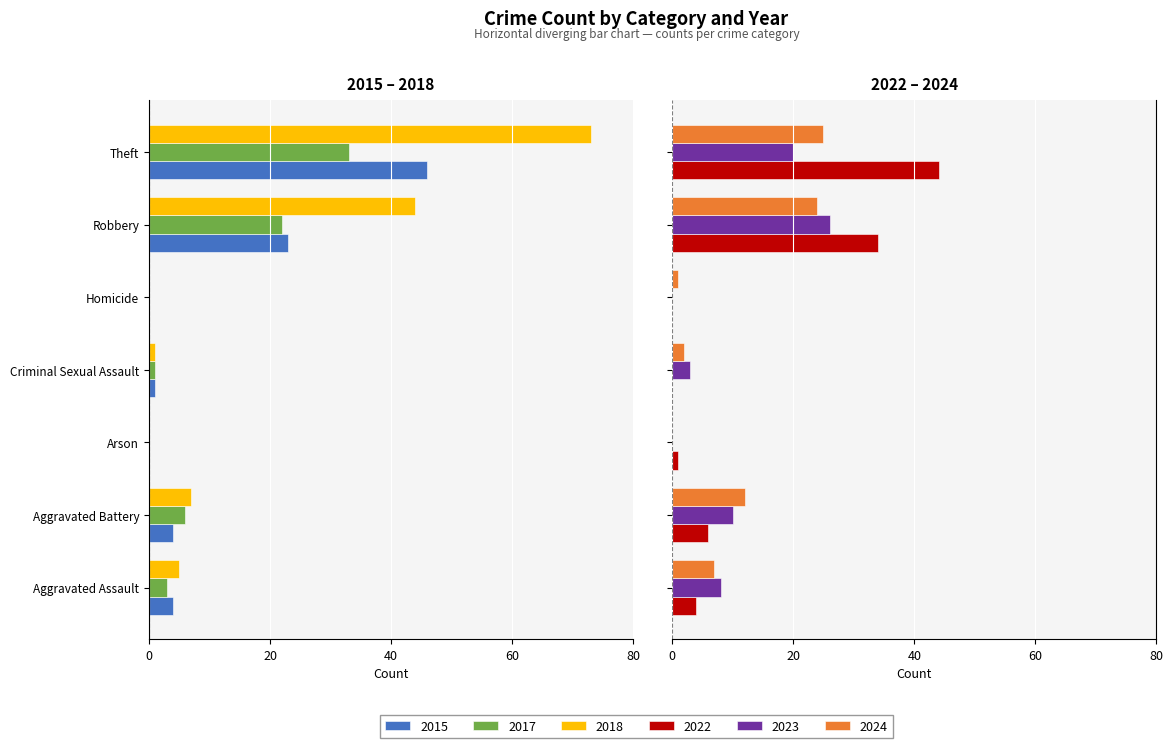

What position from the right is Theft?

1